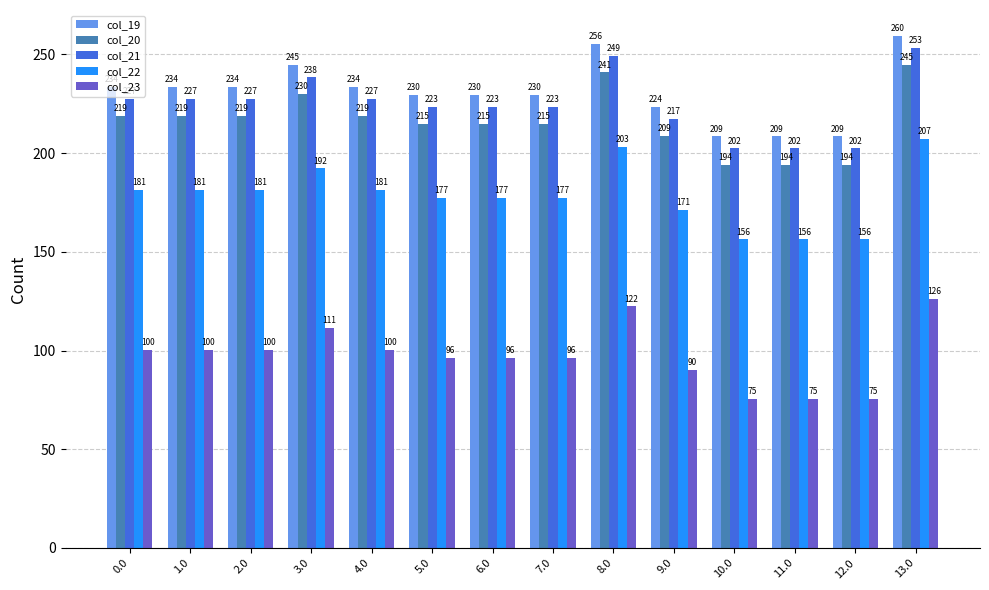

What is the difference between the col_20 values at 12.0 and 9.0?

15.0